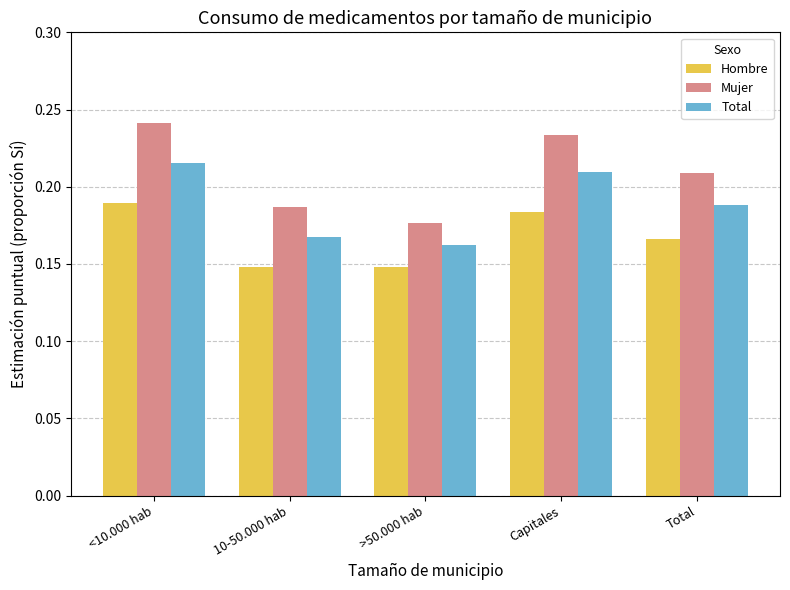

At which category is the sum across all series the highest?

<10.000 hab